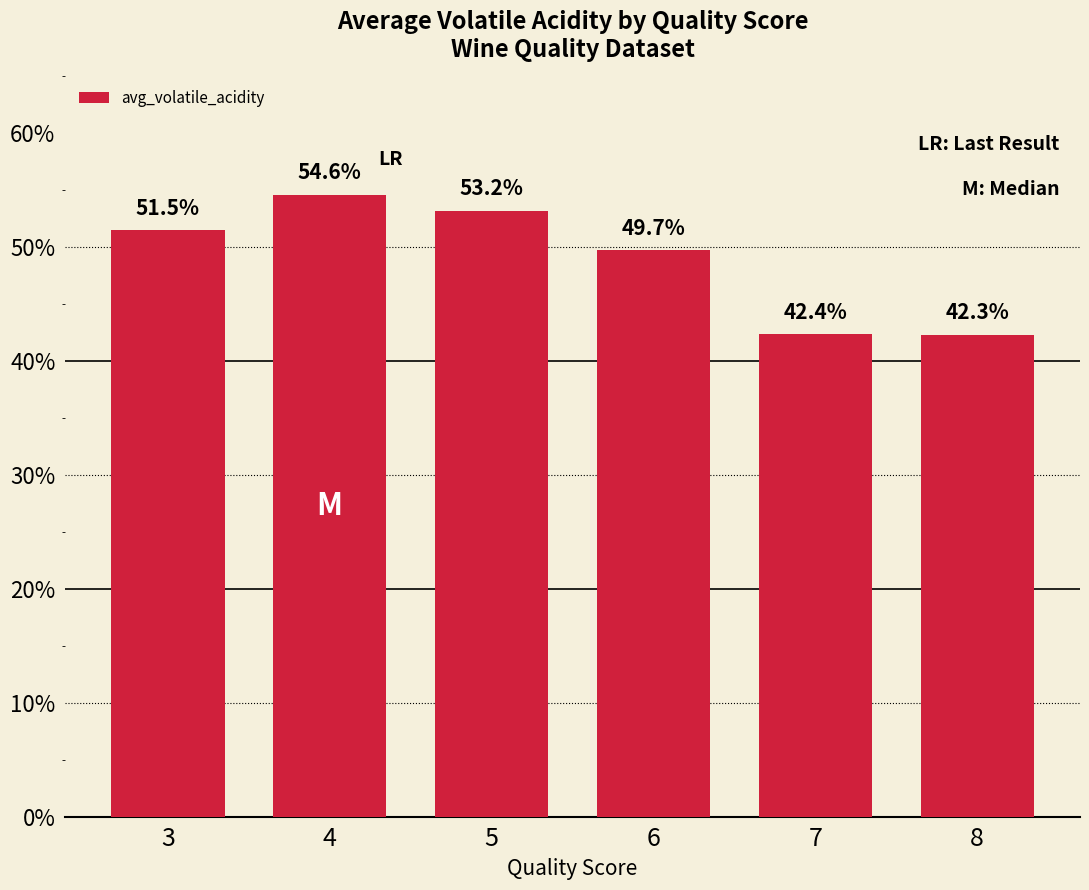

Are the bars horizontal?

No